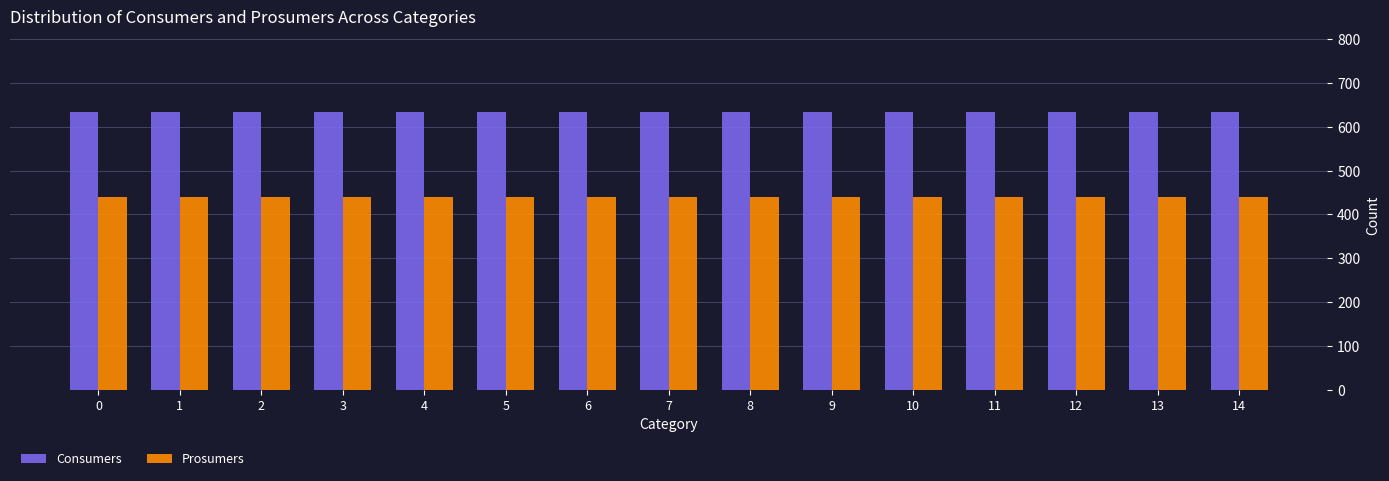

Are the bars horizontal?

No